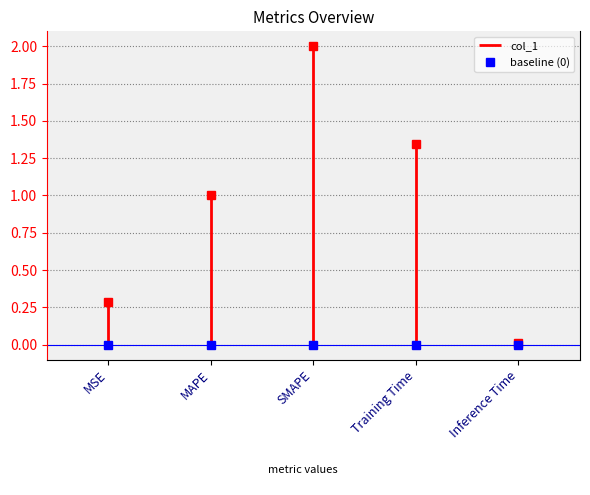

At which category does the chart reach its peak across all series?

SMAPE